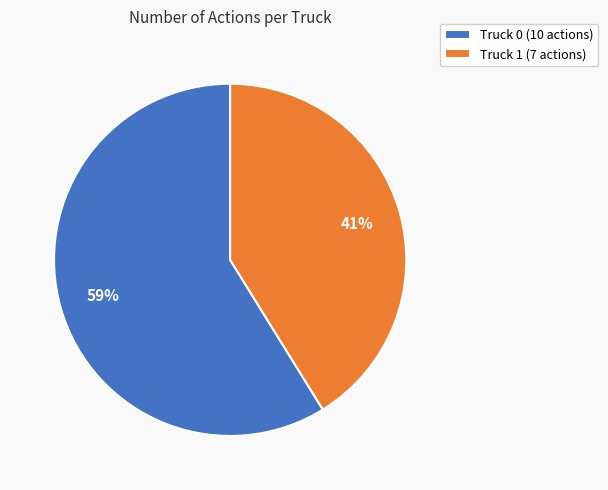

To the nearest percent, what is the average slice percentage?

50%